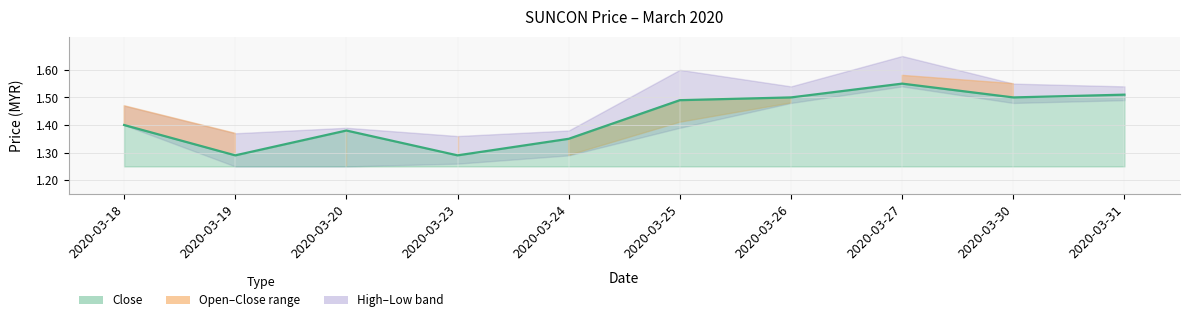

Rank the series by their maximum value, from highest to lowest.

high, open, close, low